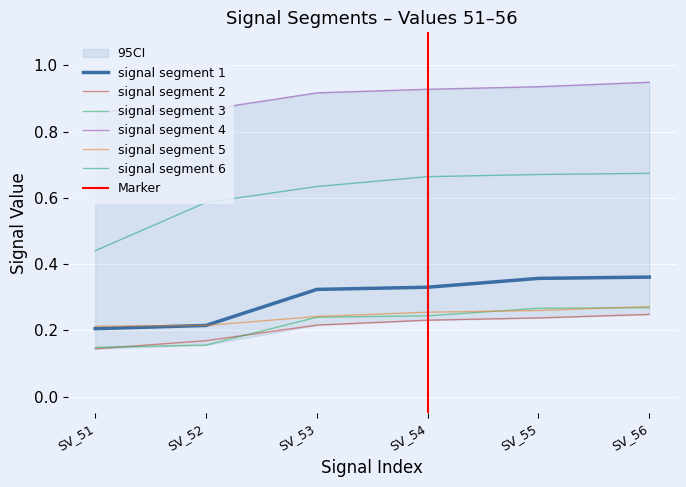

What are all the series names shown in the legend?

signal segment 1, signal segment 2, signal segment 3, signal segment 4, signal segment 5, signal segment 6